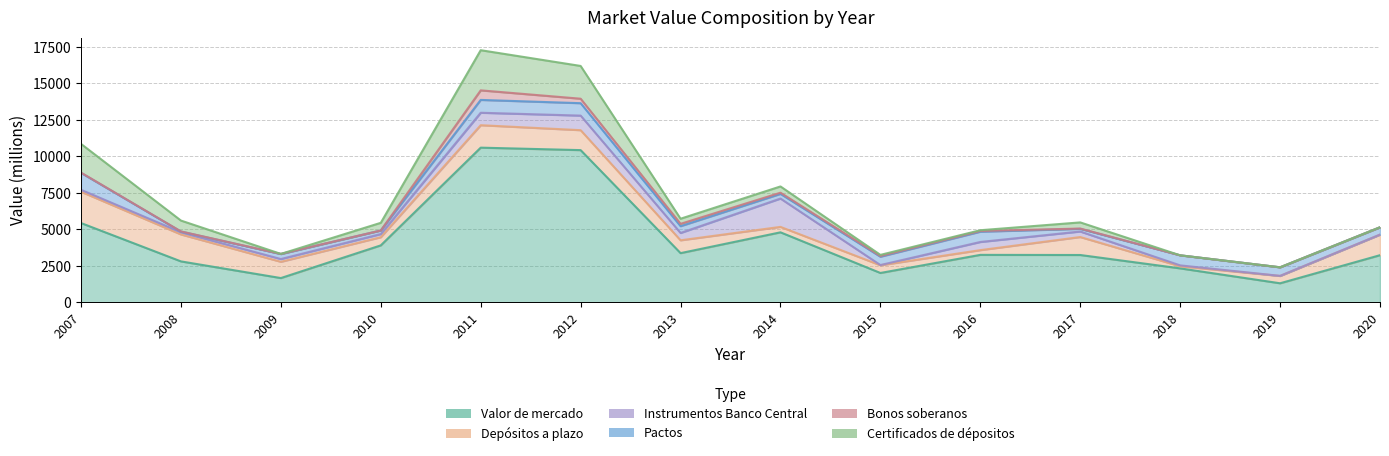

True or false: Valor de mercado and Certificados de dépositos cross at least once.

False